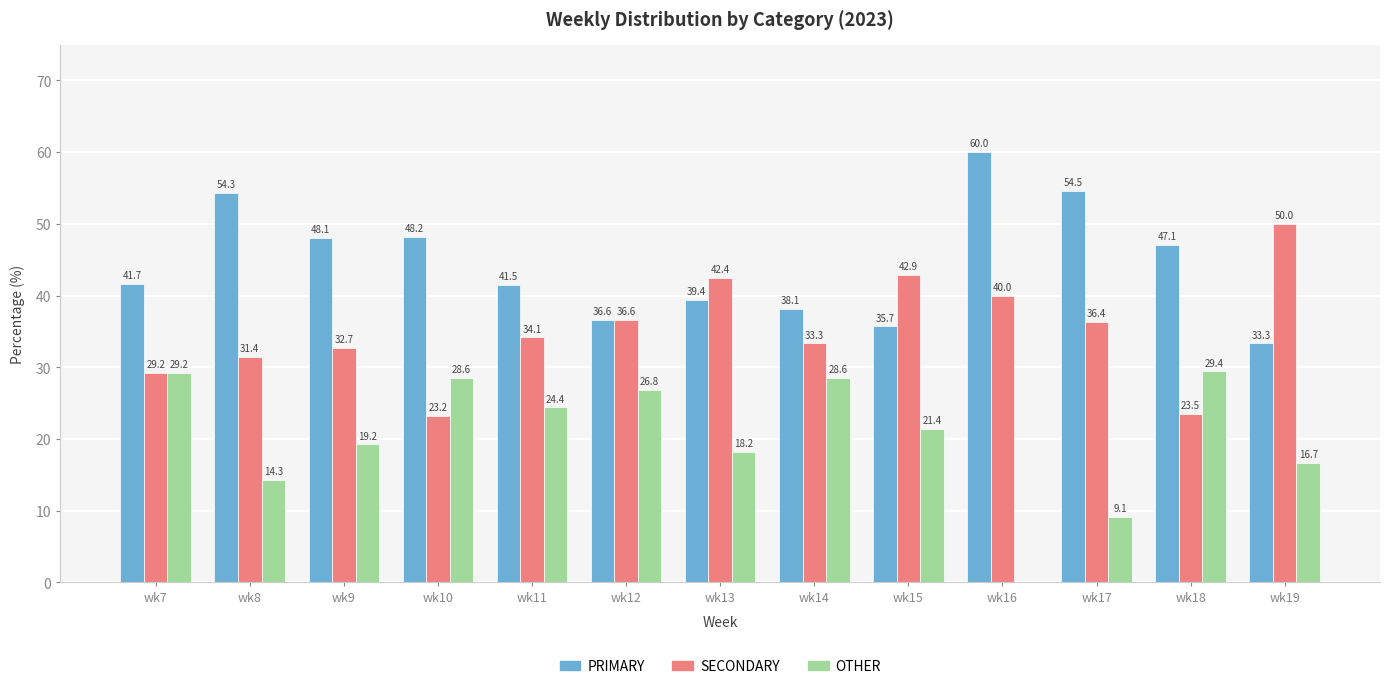

Are the bars horizontal?

No